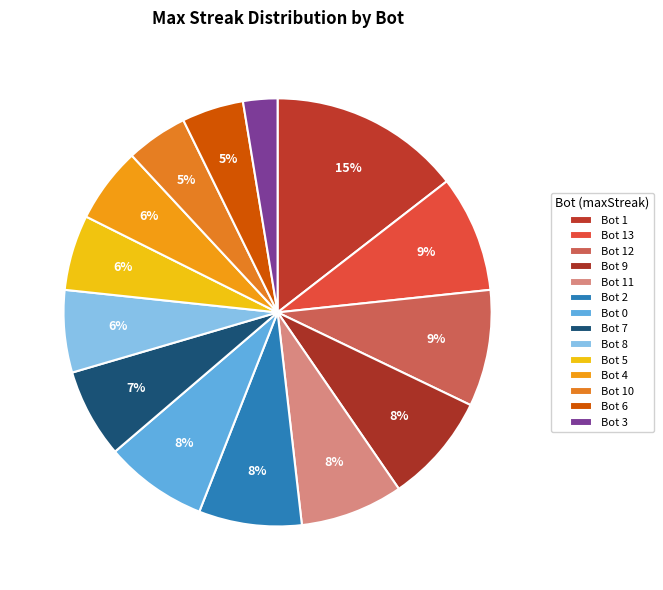

Does Bot 12 account for over 50% of the chart?

No